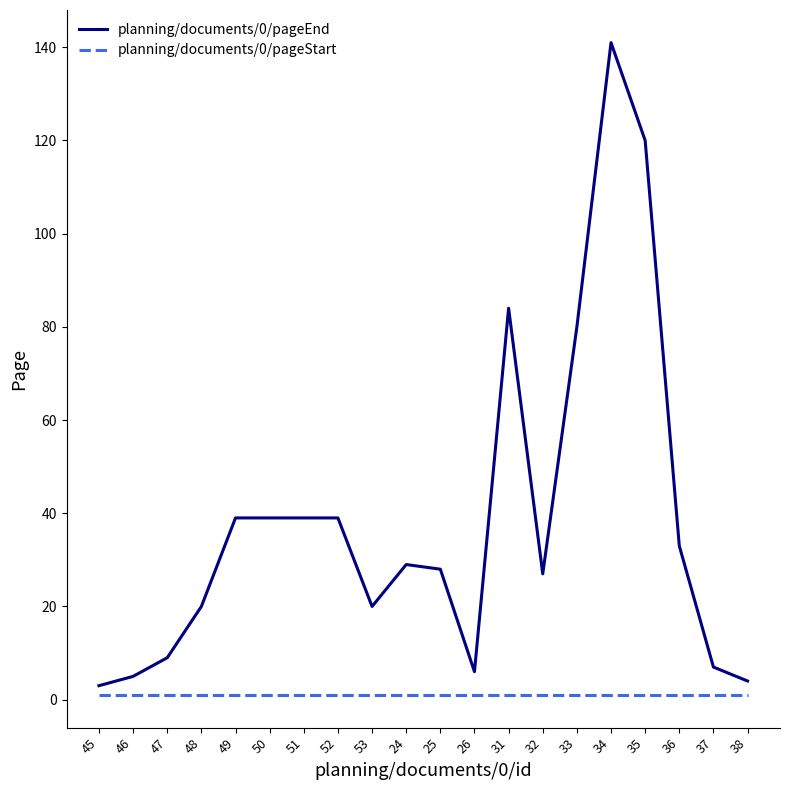

True or false: planning/documents/0/pageStart and planning/documents/0/pageEnd cross at least once.

False